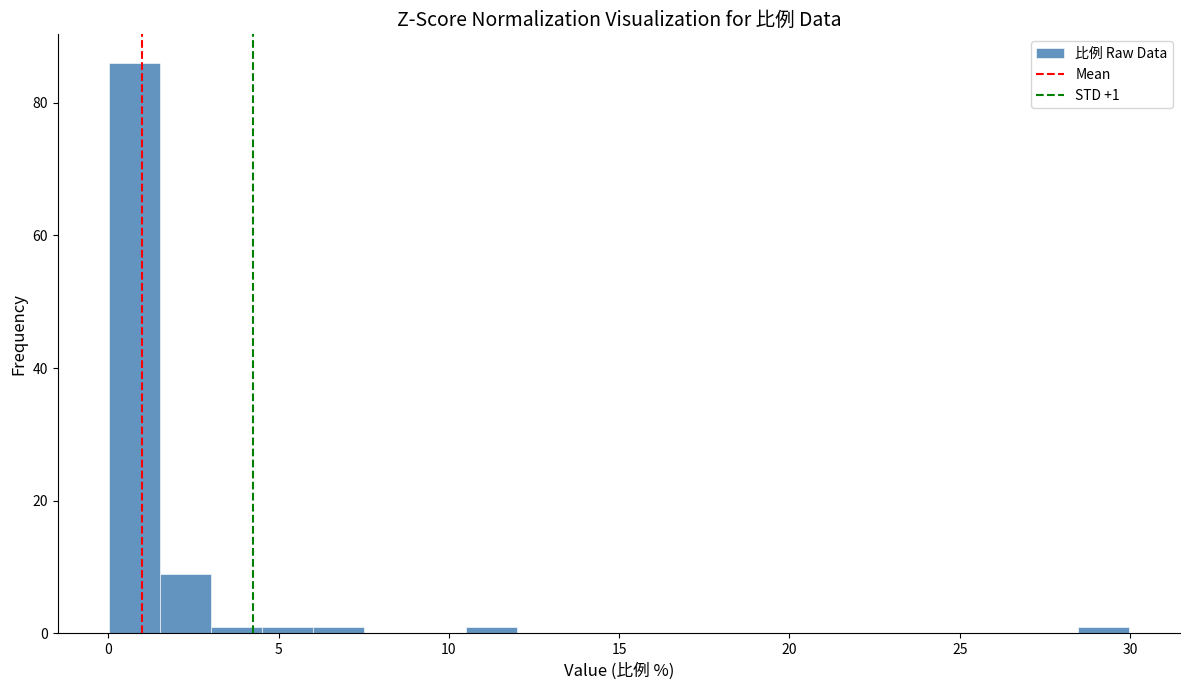

Around what value on the x-axis is the tallest bar? Give the approximate position of its centre, as read against the axis.

1.0